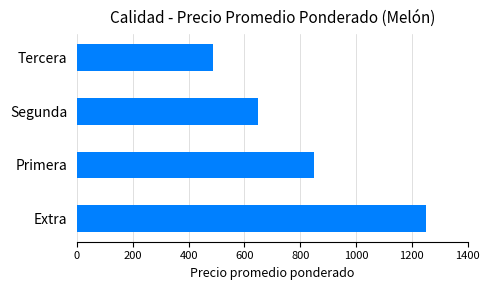

True or false: the data shows 650.0 at Segunda.

True